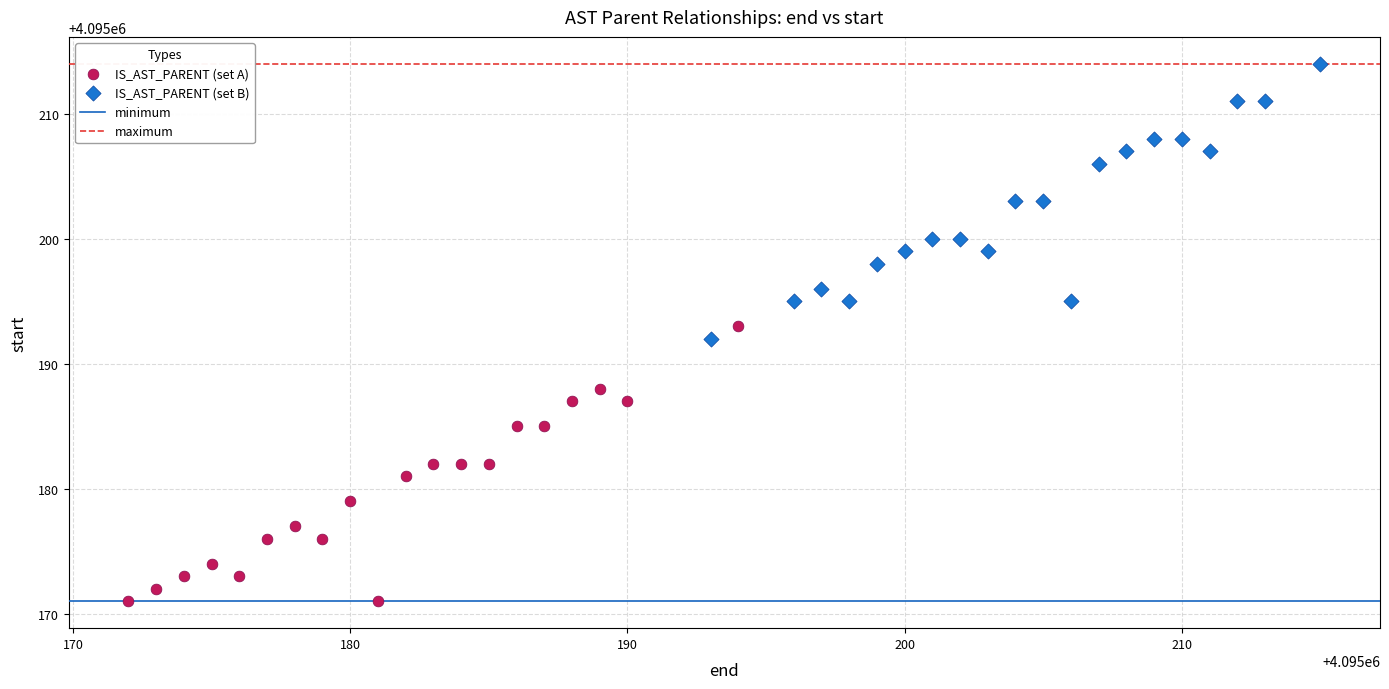

Which series reaches the maximum Y coordinate?

IS_AST_PARENT (set B)